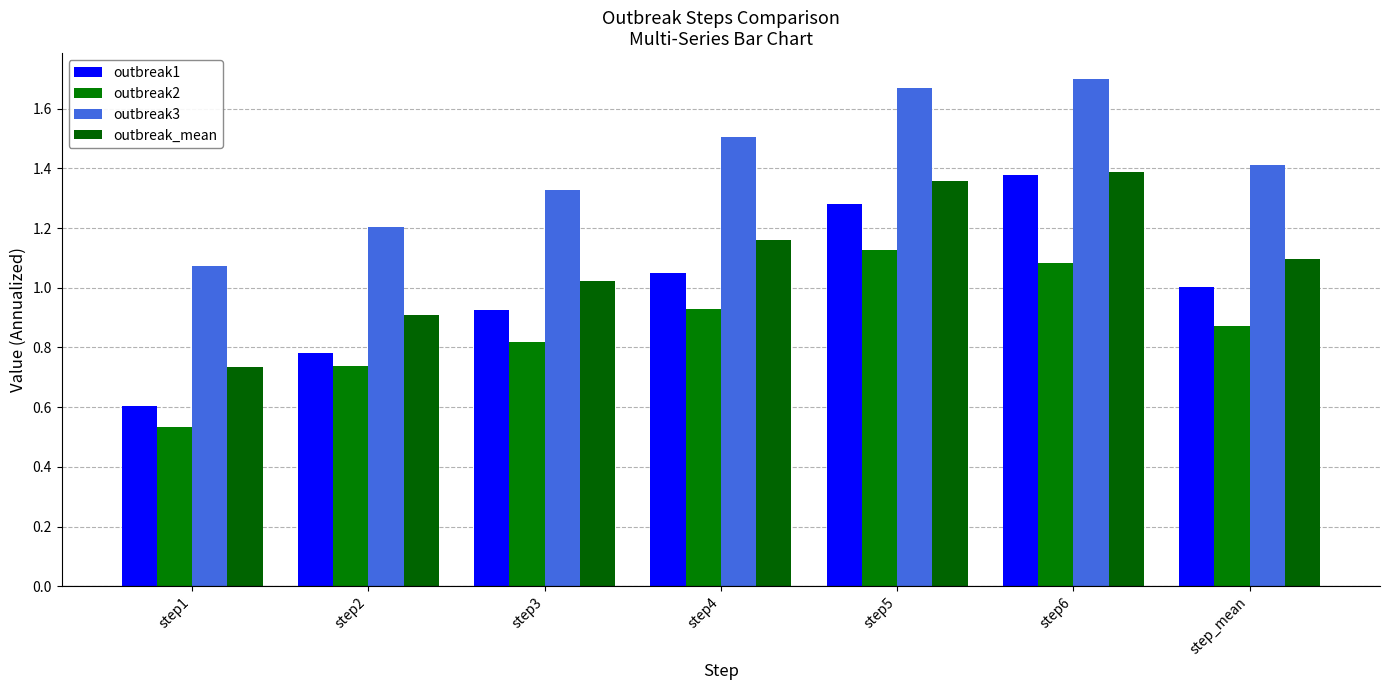

Rank the series at step2 from highest to lowest value.

outbreak3, outbreak_mean, outbreak1, outbreak2